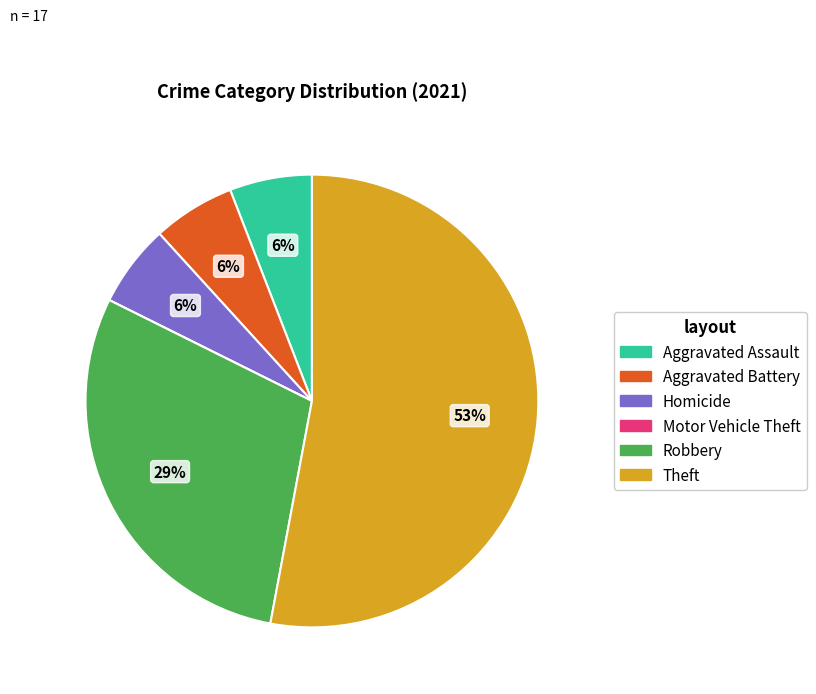

What is the ratio of the value at Aggravated Assault to the value at Aggravated Battery?

1.0